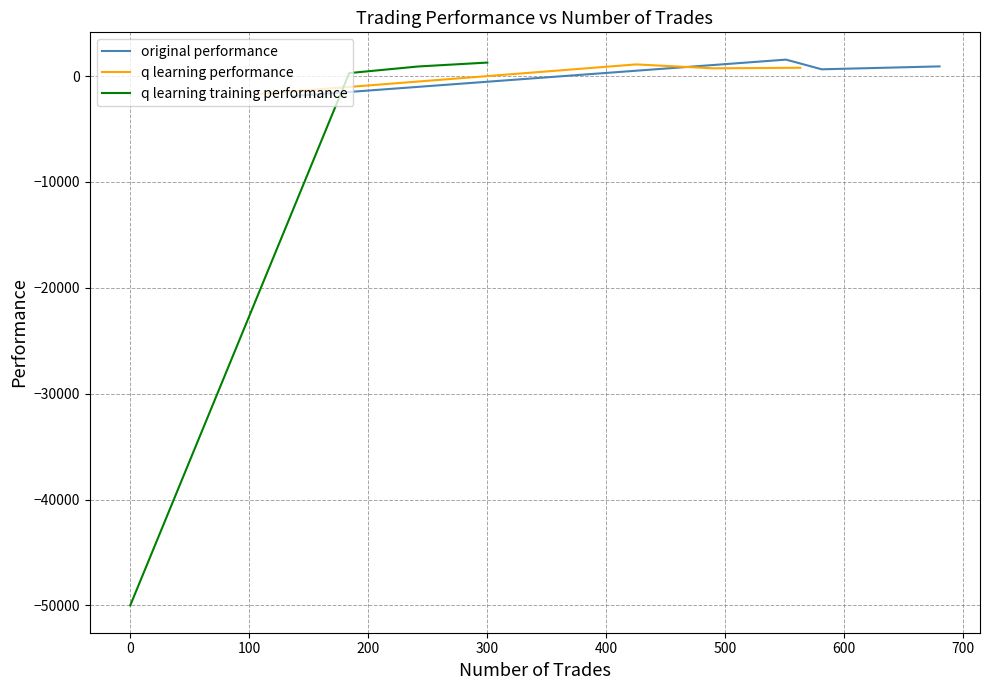

True or false: original performance has more than 2 interior local peaks.

False